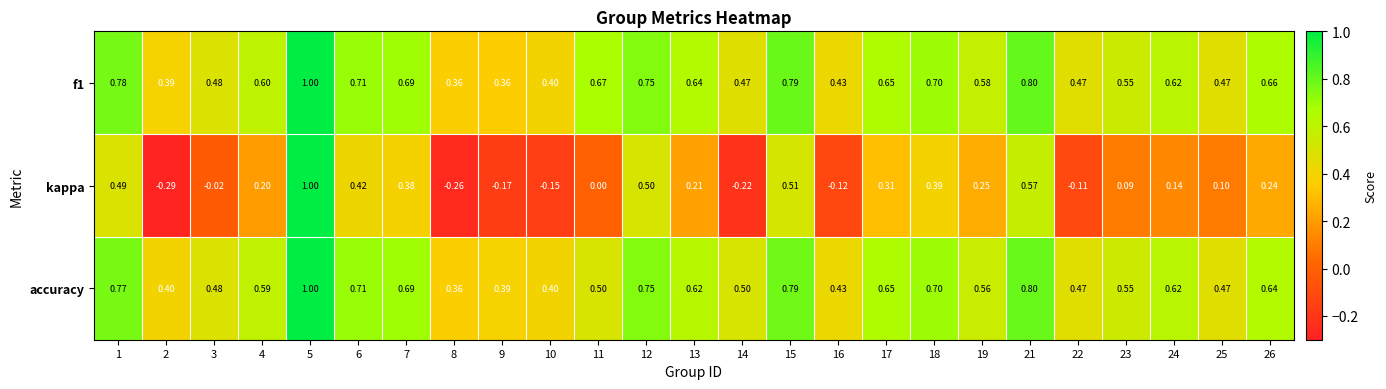

Is the value of kappa at 18 greater than the value of f1 at 1?

No